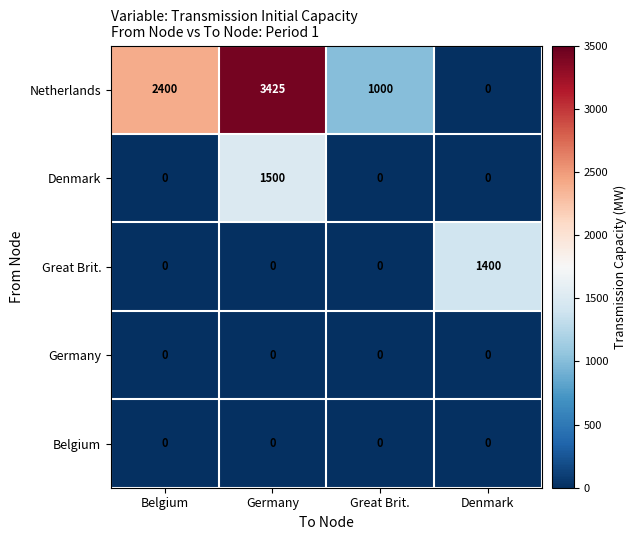

Which series has the largest range (max minus min)?

Netherlands